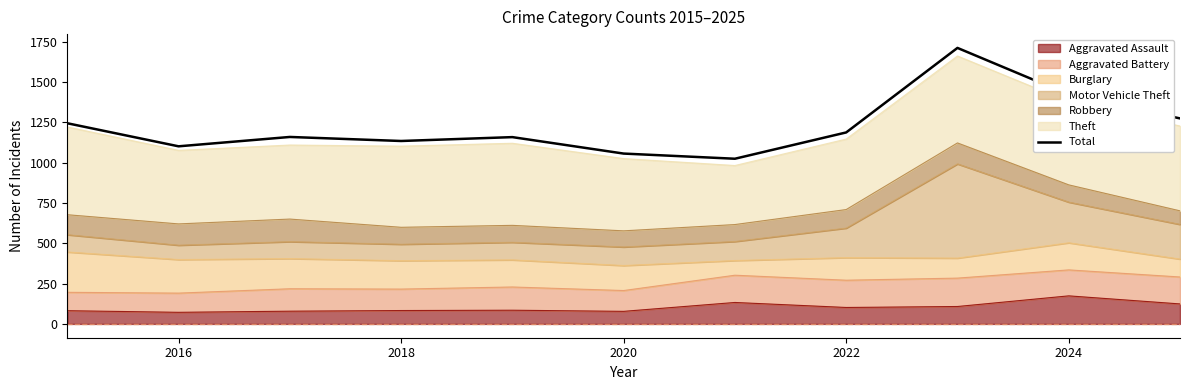

What is the average value?

1225